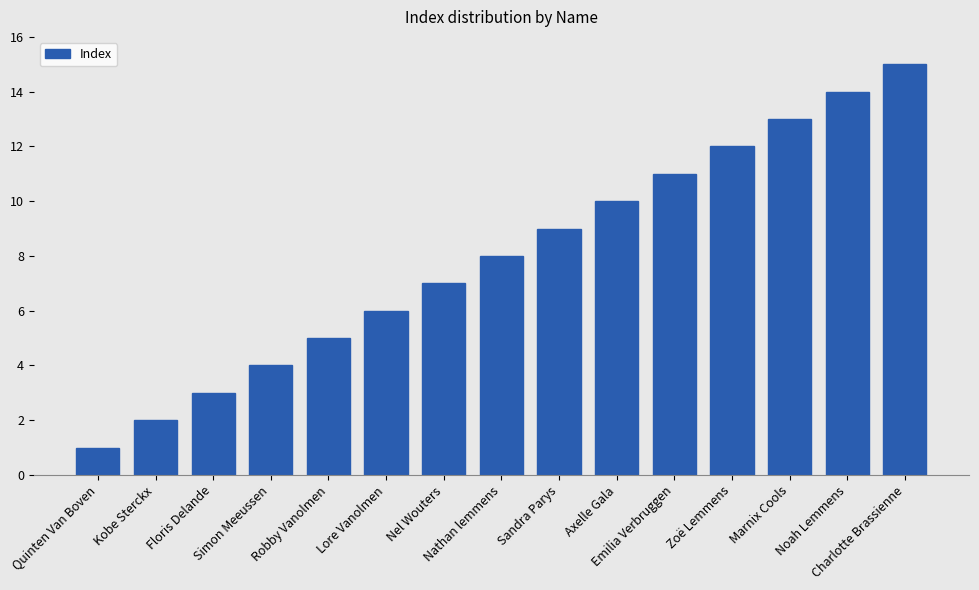

Which label corresponds to the smallest value in the chart?

Quinten Van Boven